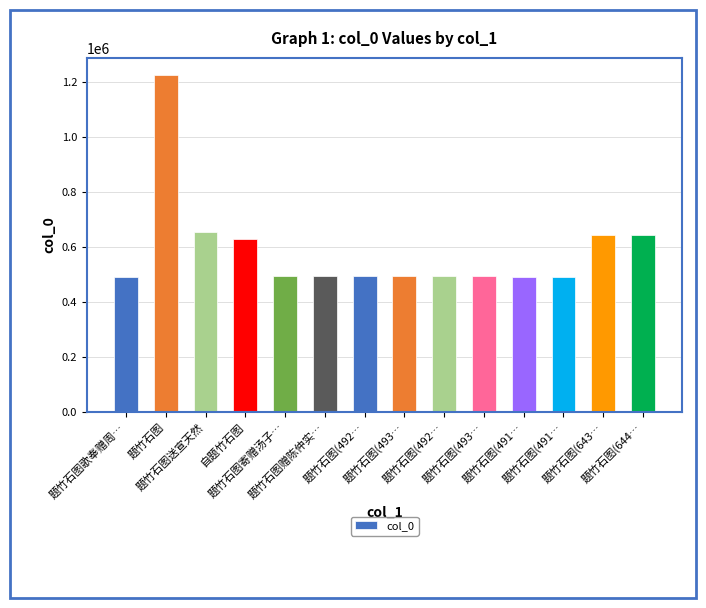

How many bars are there in total?

14